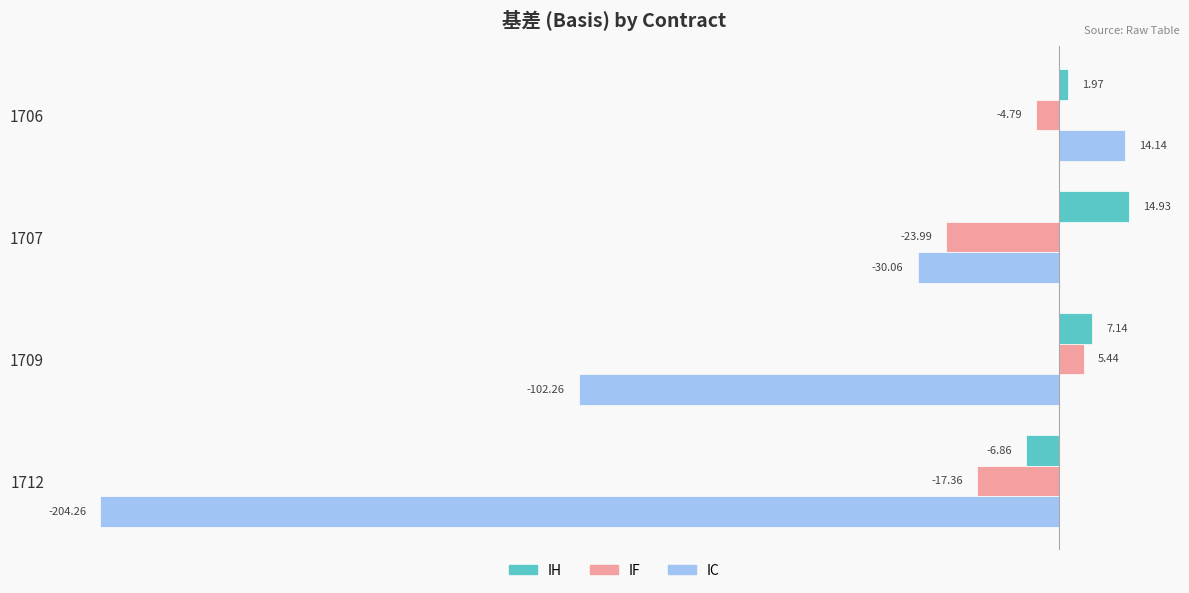

Is the value of IF at 1707 greater than the value of IH at 1709?

No